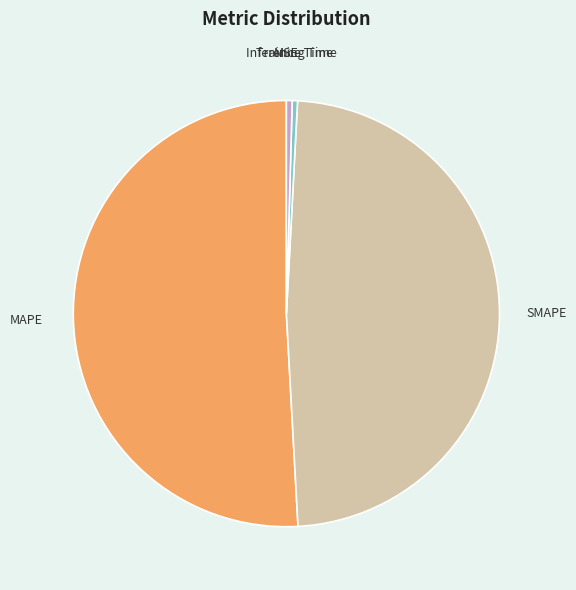

Do Training Time and Inference Time together represent more than half of the pie?

No